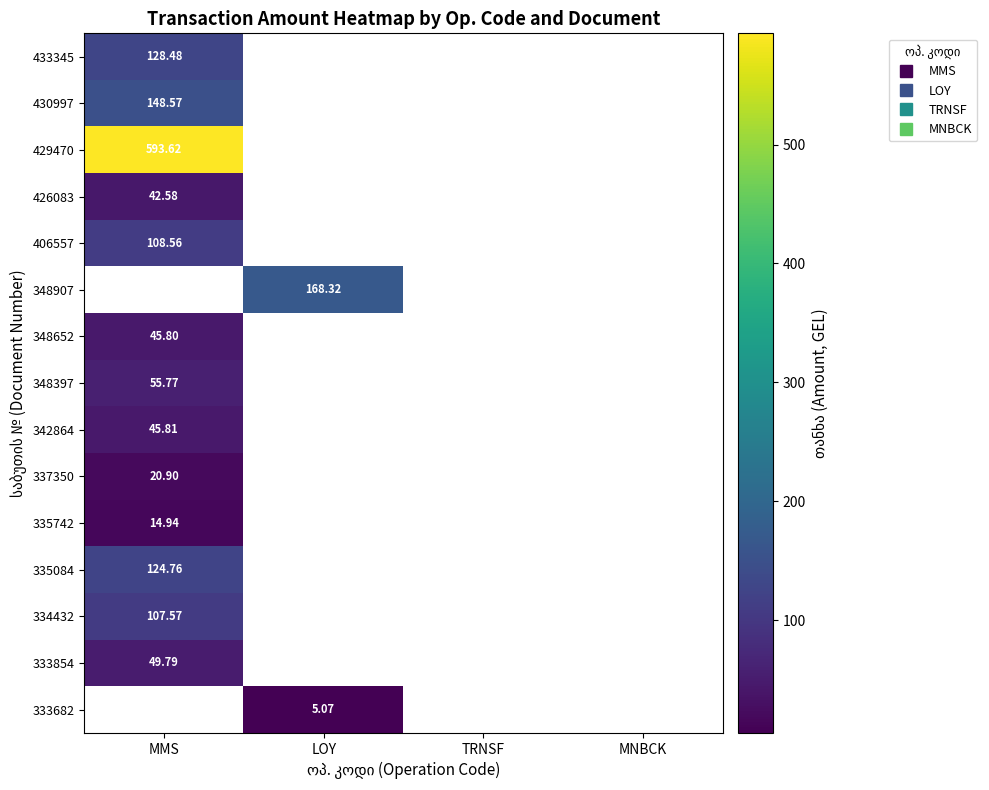

How many distinct data groups are displayed?

15